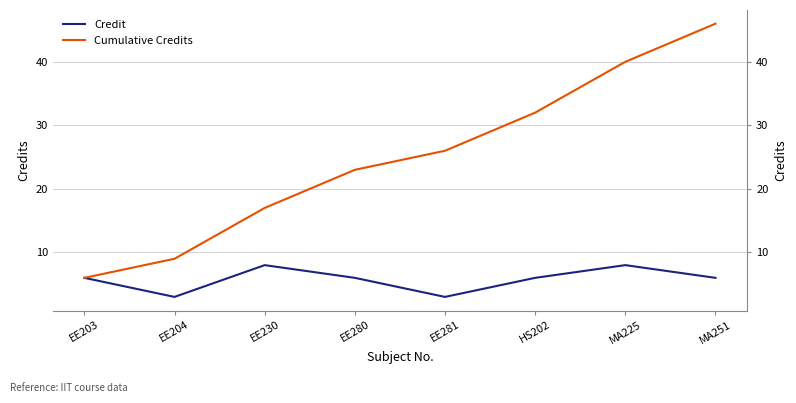

At which category is the sum across all series the highest?

MA251